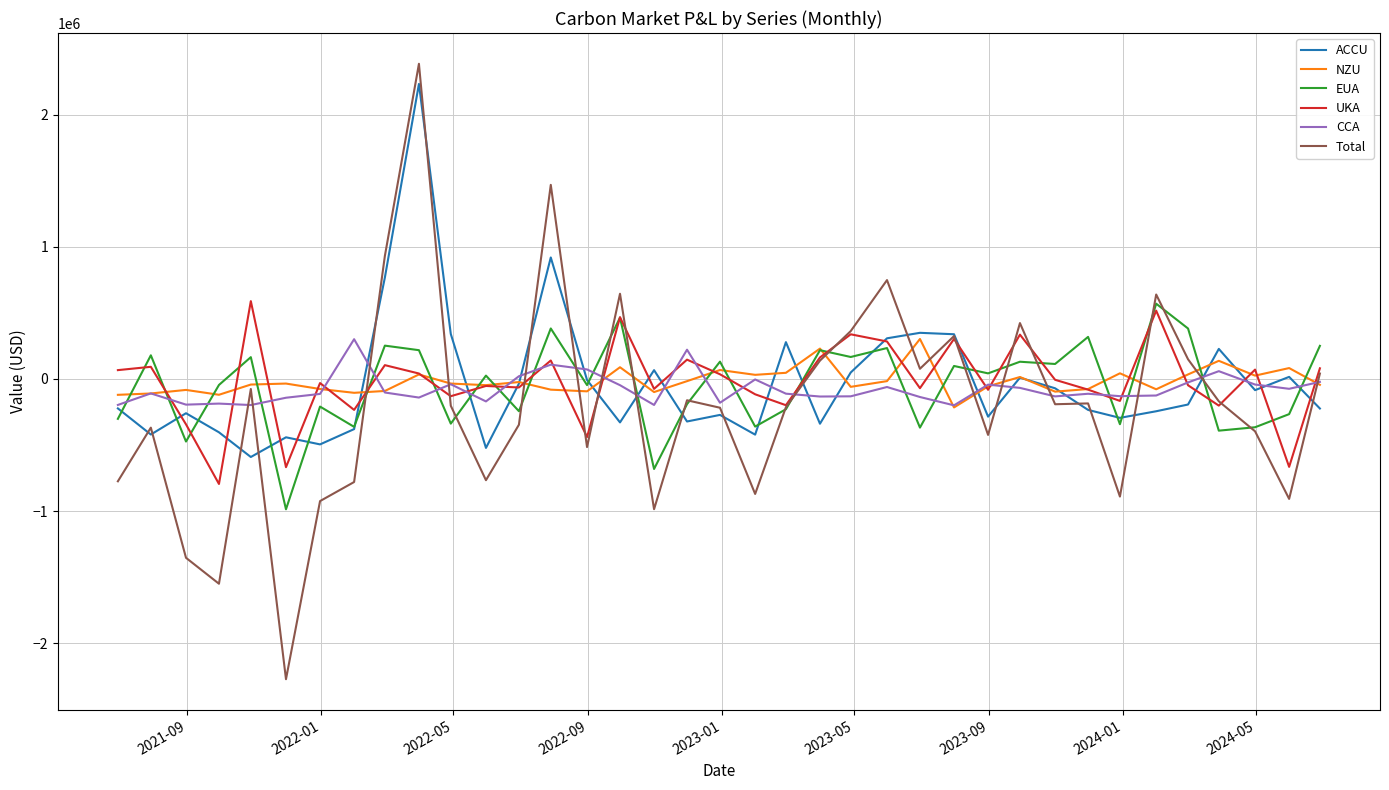

What is the minimum value shown in the chart?

-2272002.4